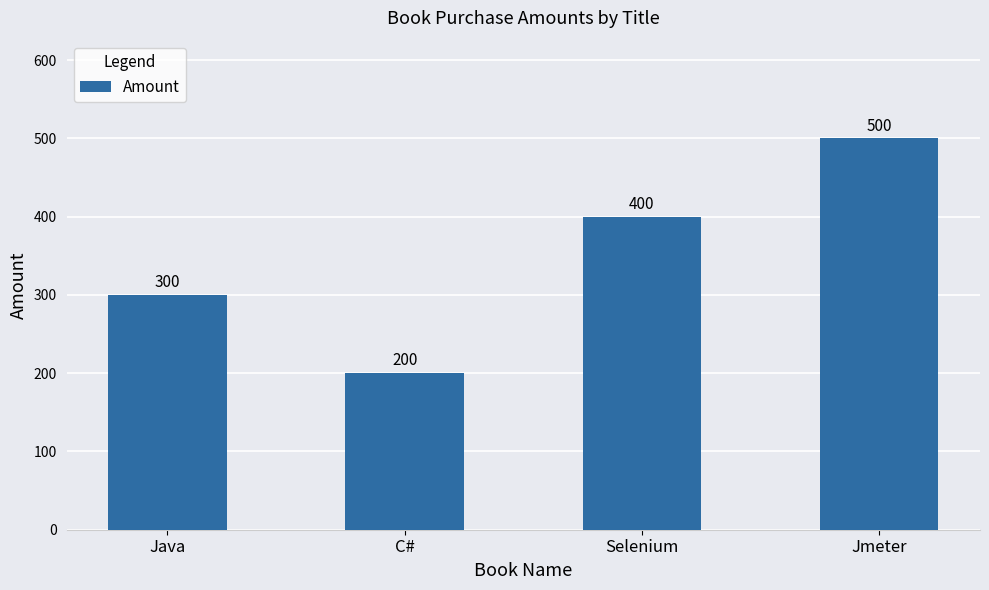

What is the difference between the maximum and second lowest values?

200